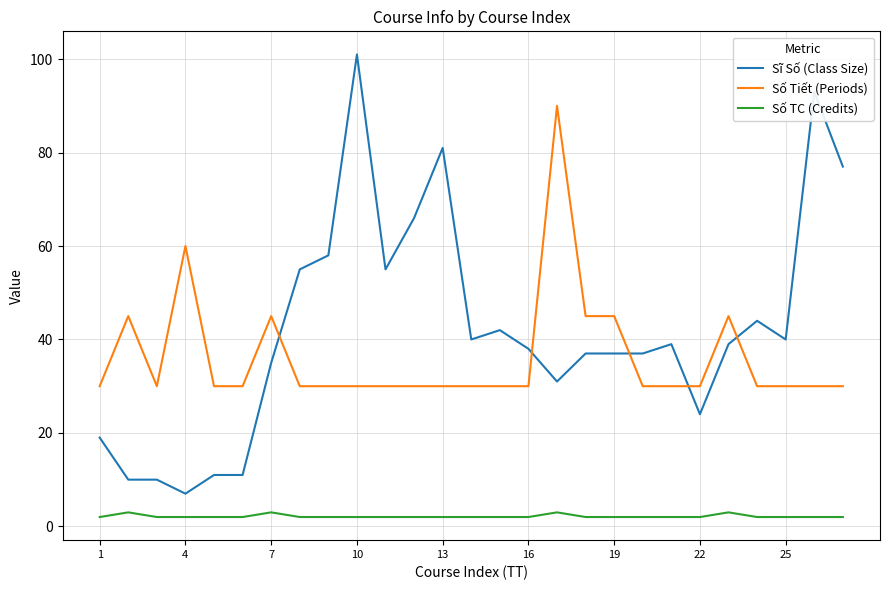

What is the difference between the maximum and minimum values in the Số TC (Credits) series?

1